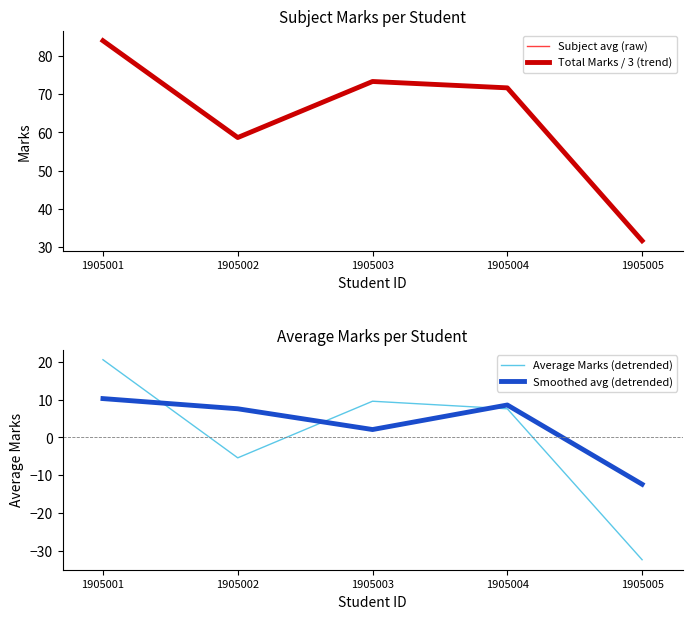

What is the difference between the second highest and second lowest values in the Smoothed avg (detrended) series?

6.5